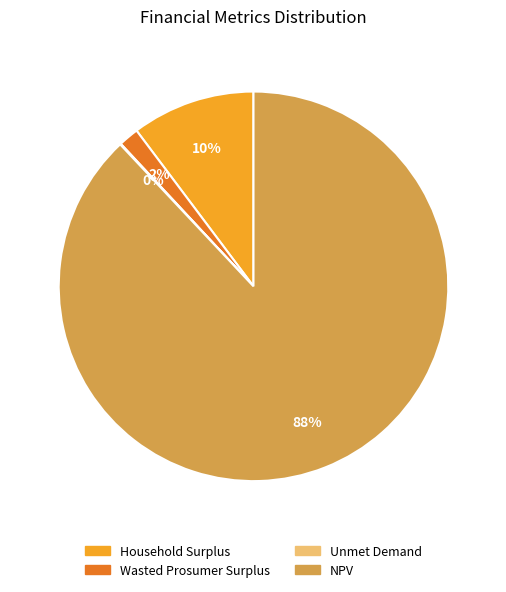

True or false: NPV accounts for 74% of the total.

False